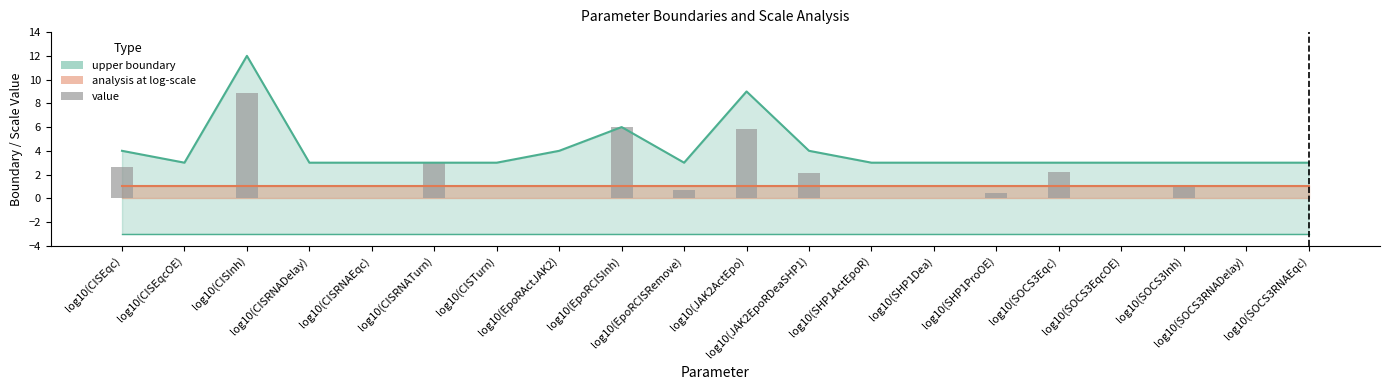

Does the chart contain any negative values?

No